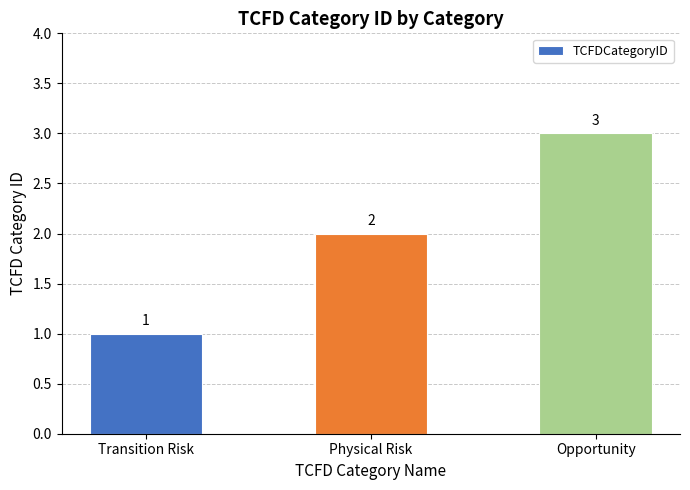

How many data points does each series have?

3